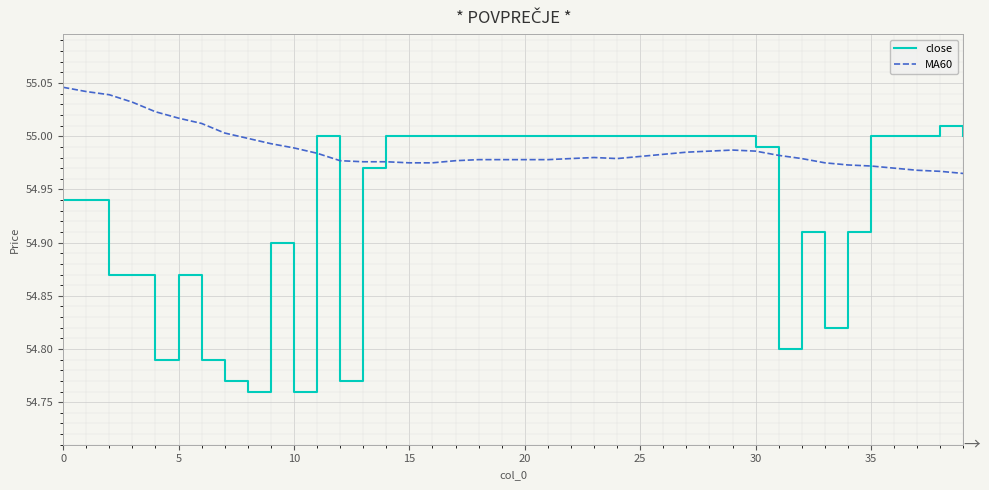

Rank the series by their average value, from lowest to highest.

close, MA60